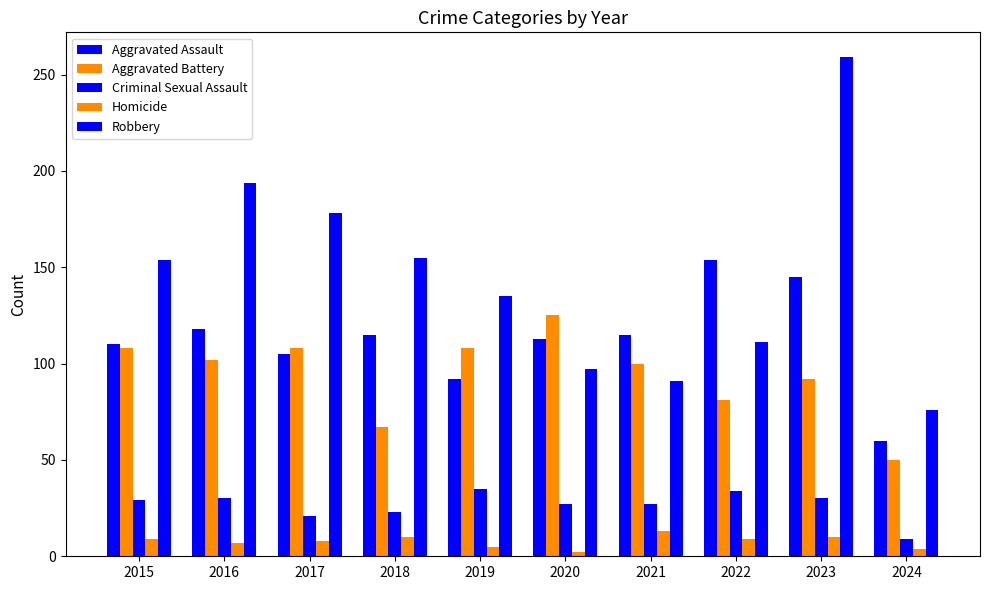

List the labels in order of Aggravated Assault value, largest first.

2022, 2023, 2016, 2018, 2021, 2020, 2015, 2017, 2019, 2024